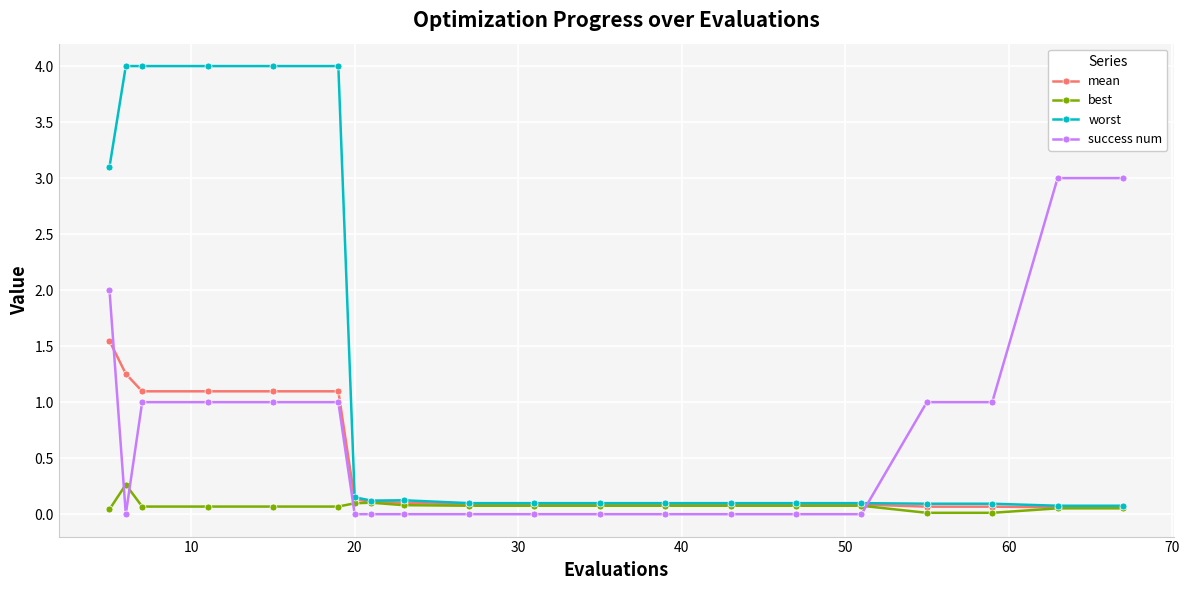

What is the greatest value displayed?

4.0